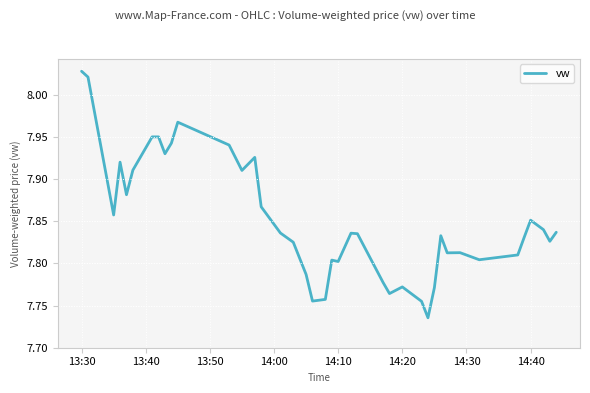

How many lines are shown in the chart?

1